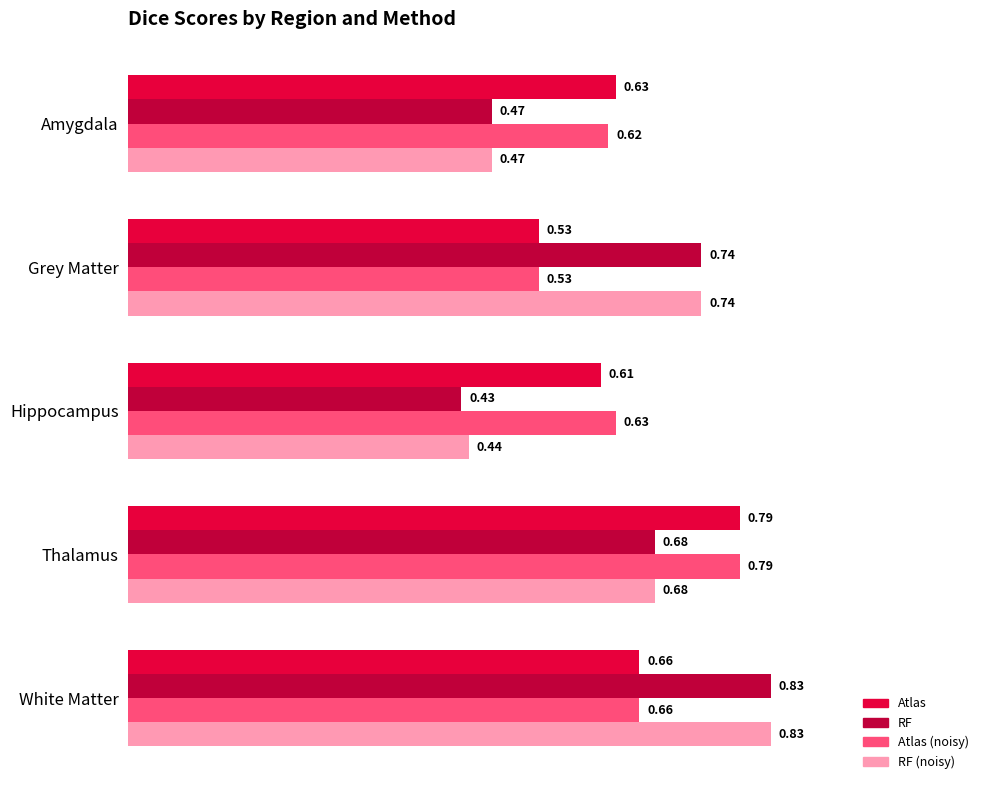

At which label is Atlas (noisy) closest to 0?

Grey Matter